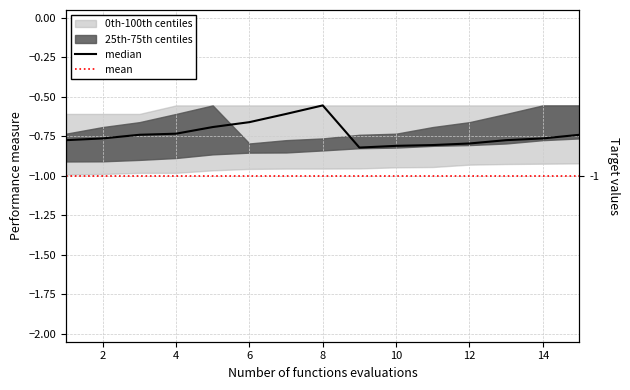

Which series has the widest spread of values?

median